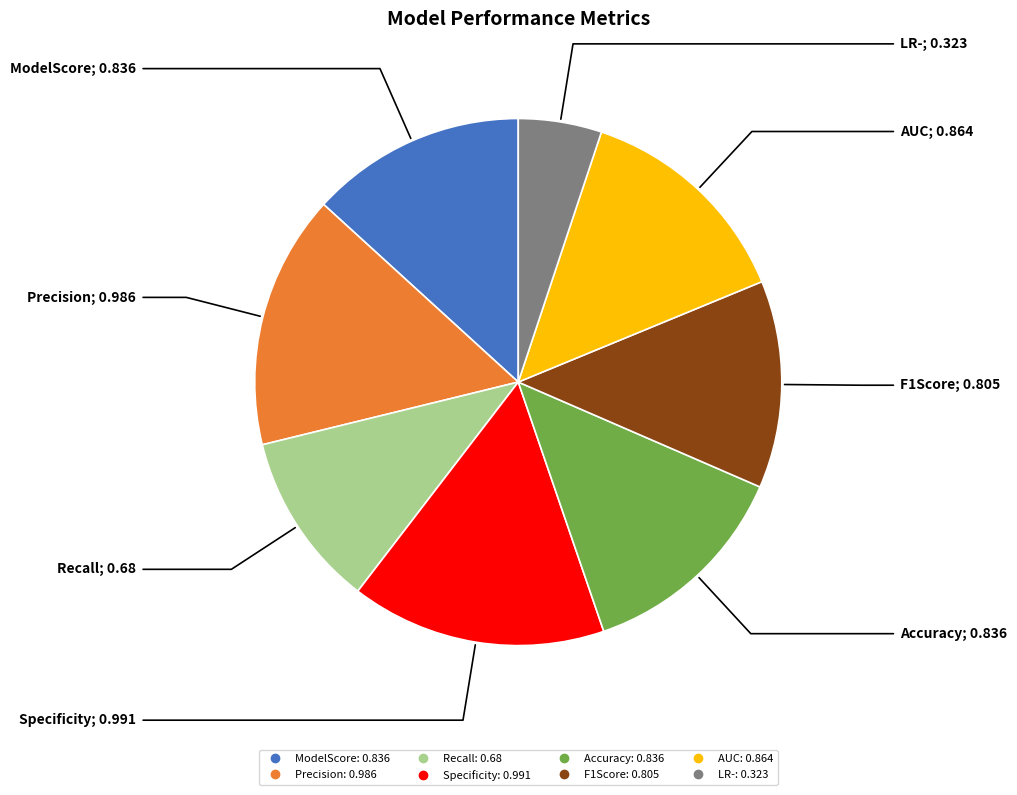

What is the smallest slice in the pie chart?

LR-